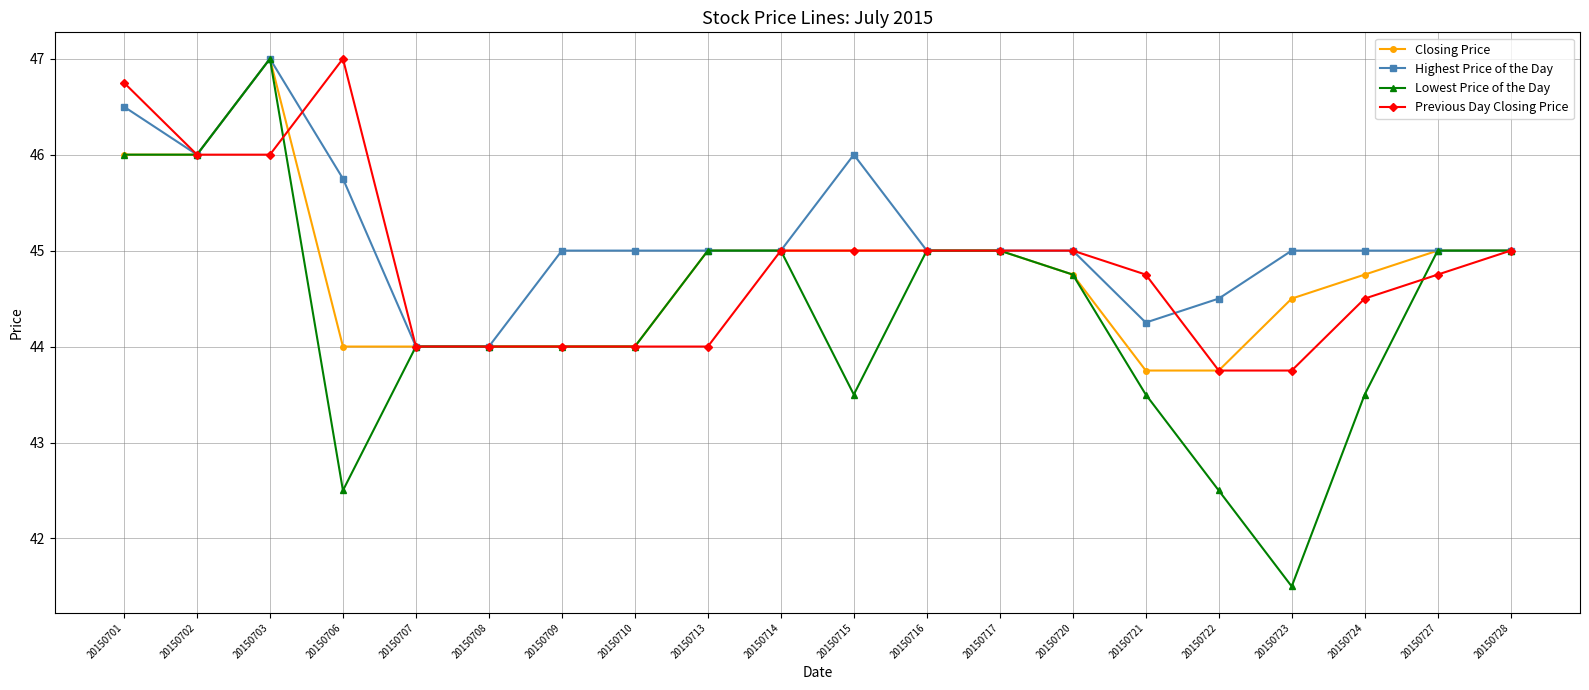

At which category is the sum across all series the highest?

20150703